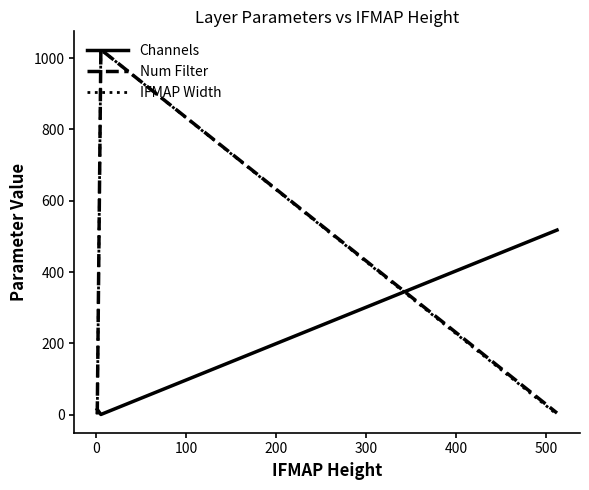

At how many categories does at least one series exceed 1020?

2